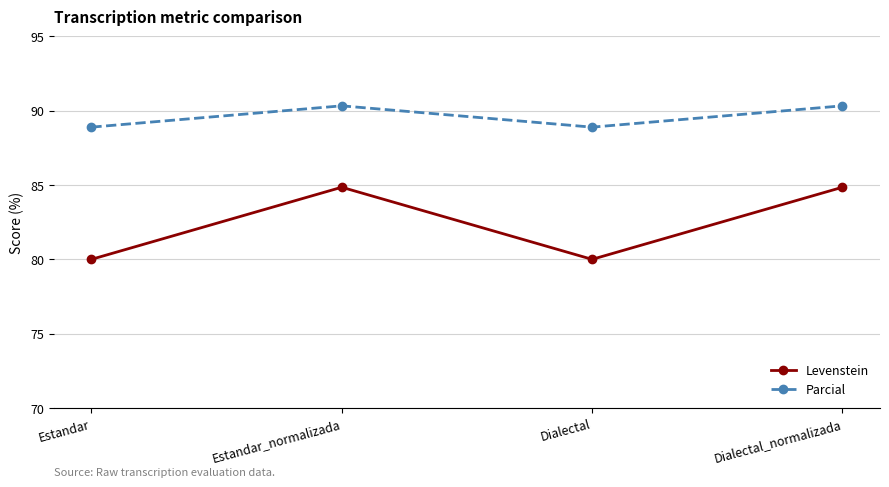

Reading left to right, what are all the values shown in this chart?

Levenstein: Estandar=80.0	Estandar_normalizada=84.8	Dialectal=80.0	Dialectal_normalizada=84.8
Parcial: Estandar=88.9	Estandar_normalizada=90.3	Dialectal=88.9	Dialectal_normalizada=90.3